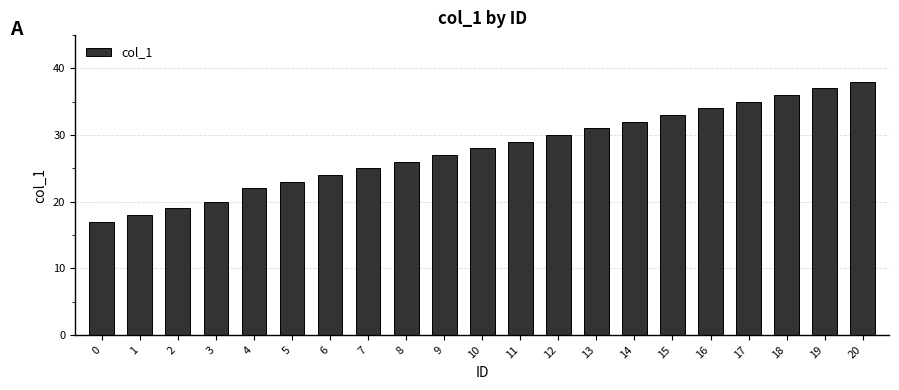

What is the difference between the maximum and minimum values?

21